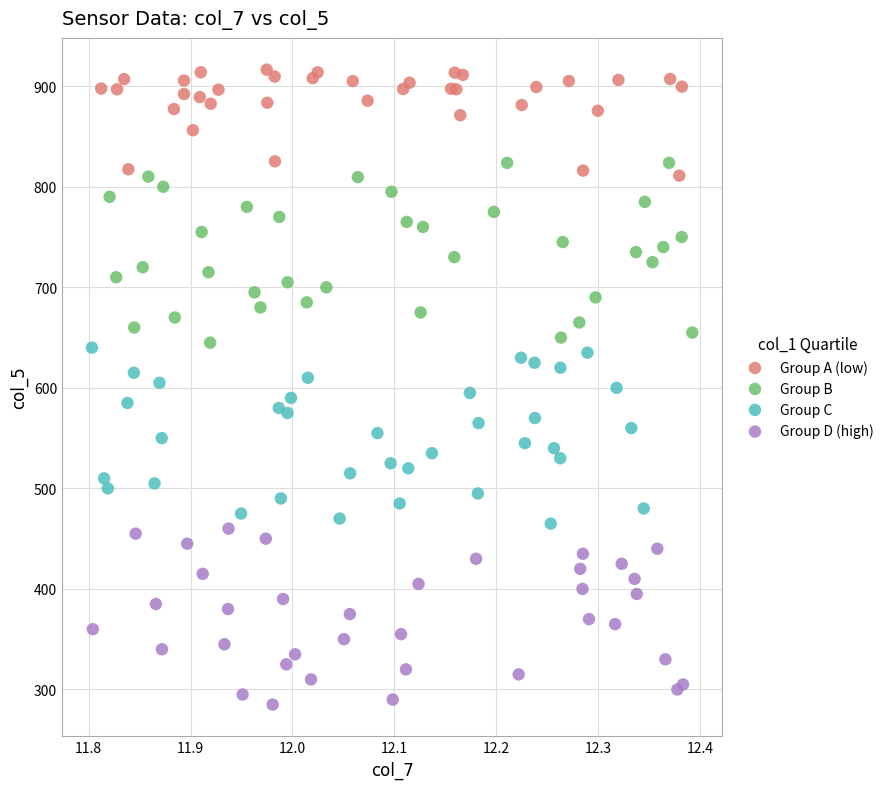

Which series contains the highest Y value?

Group A (low)